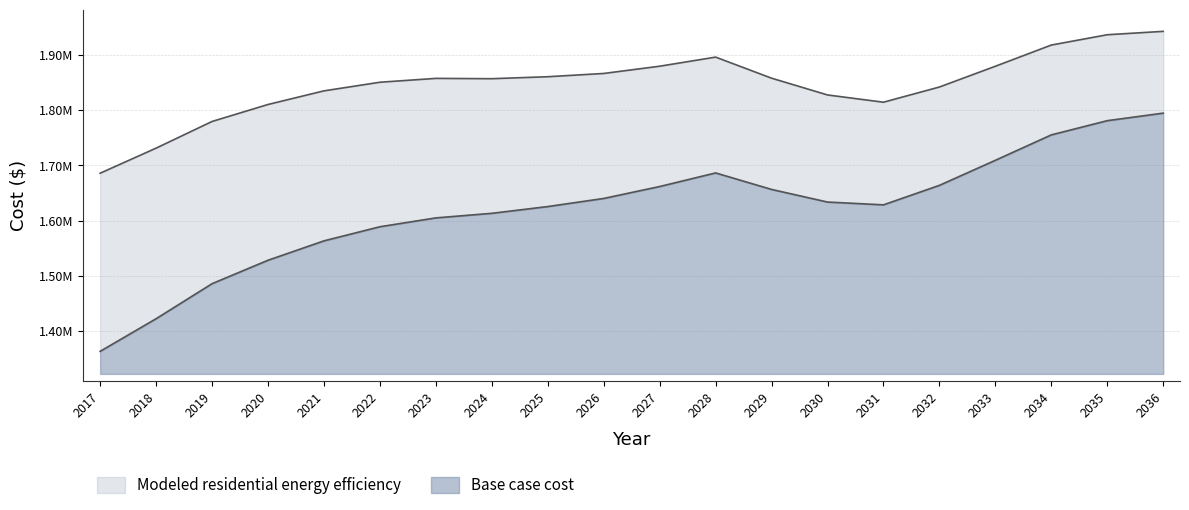

How many data points in Modeled residential energy efficiency are above 1857804?

10